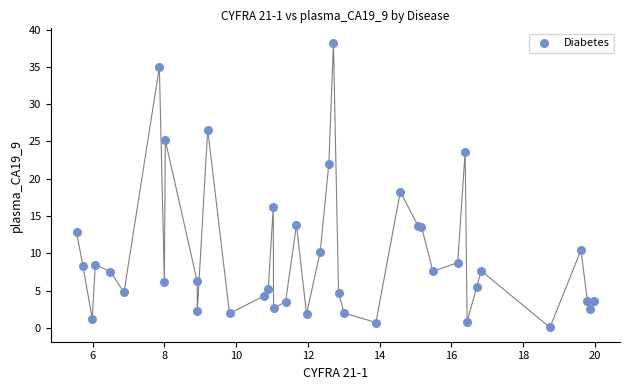

What Y value in the scatter plot is closest to 19?

18.2